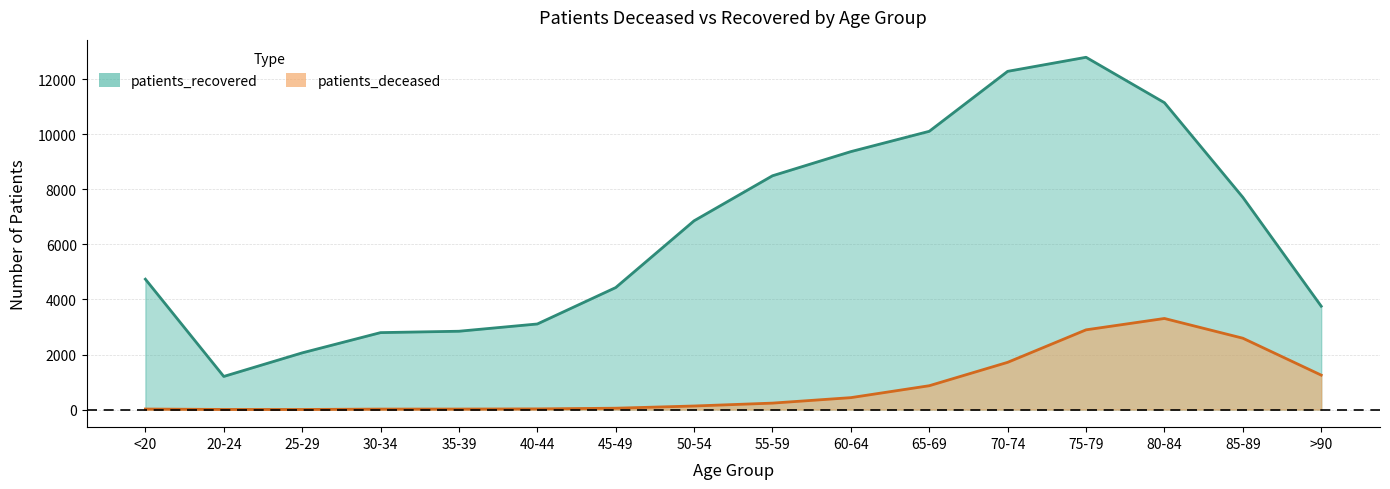

True or false: patients_deceased and patients_recovered intersect in this chart.

False